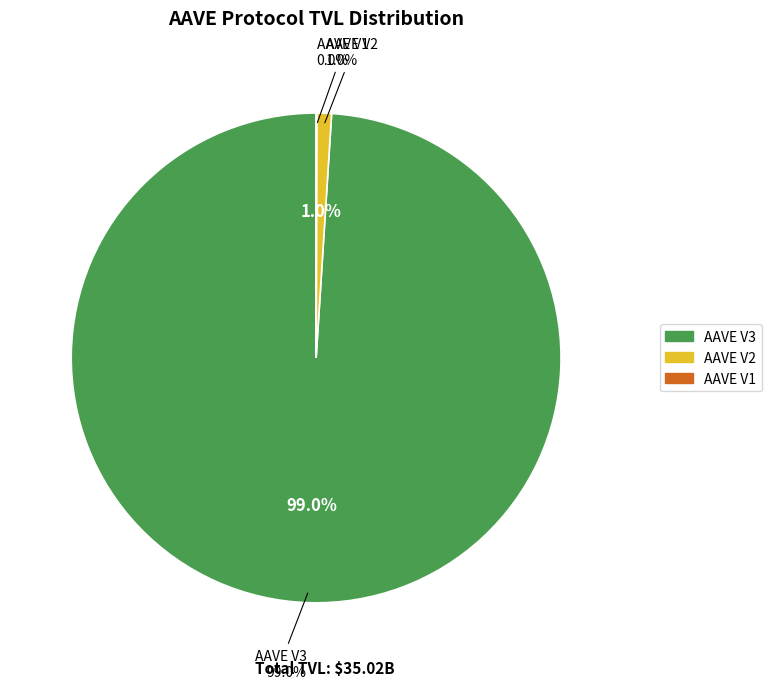

How many segments does this pie chart have?

3